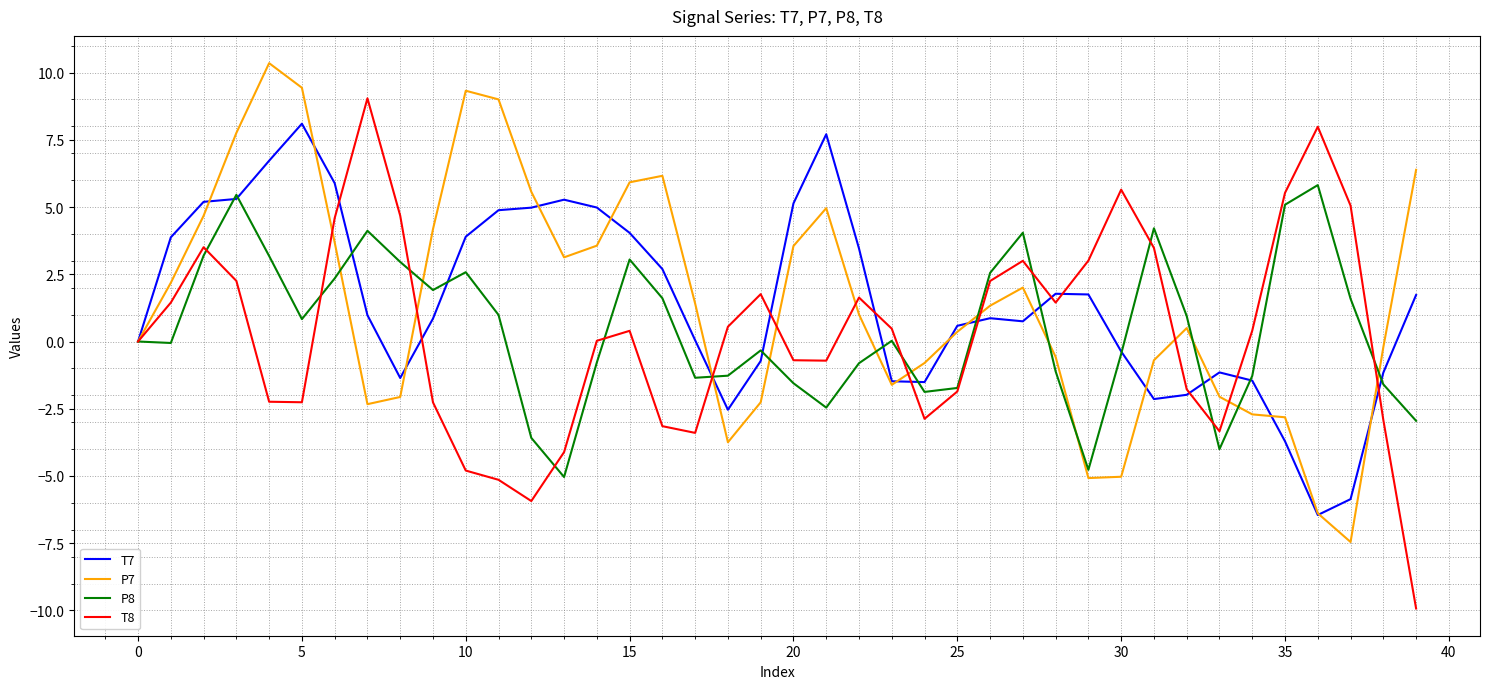

List the series in order of their peak value, highest first.

P7, T8, T7, P8